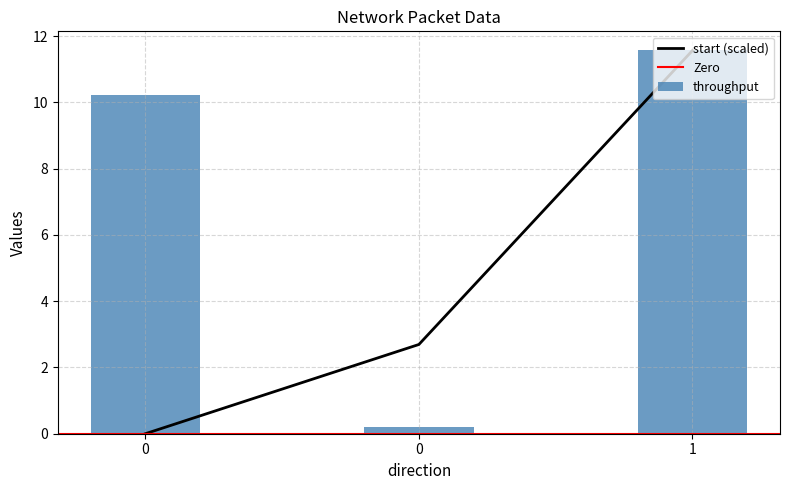

What is the value of the throughput bar at the 3rd from the left?

11.6